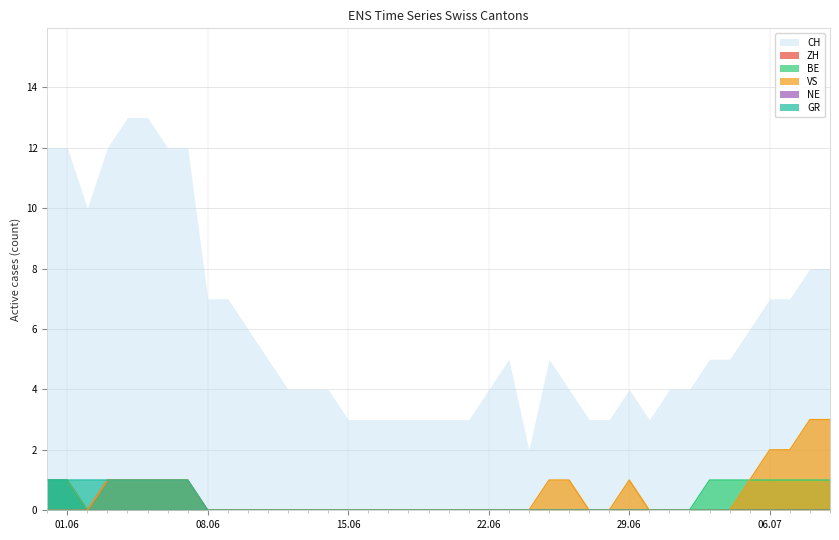

True or false: BE and GR cross at least once.

False